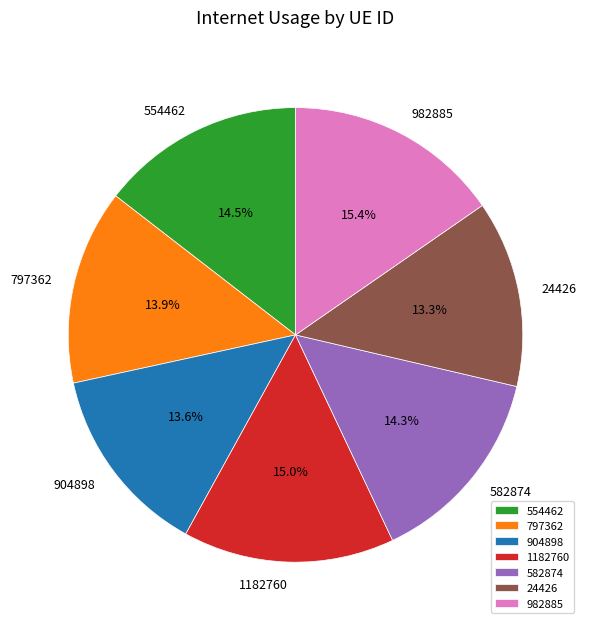

Is 24426 the majority of the pie?

No